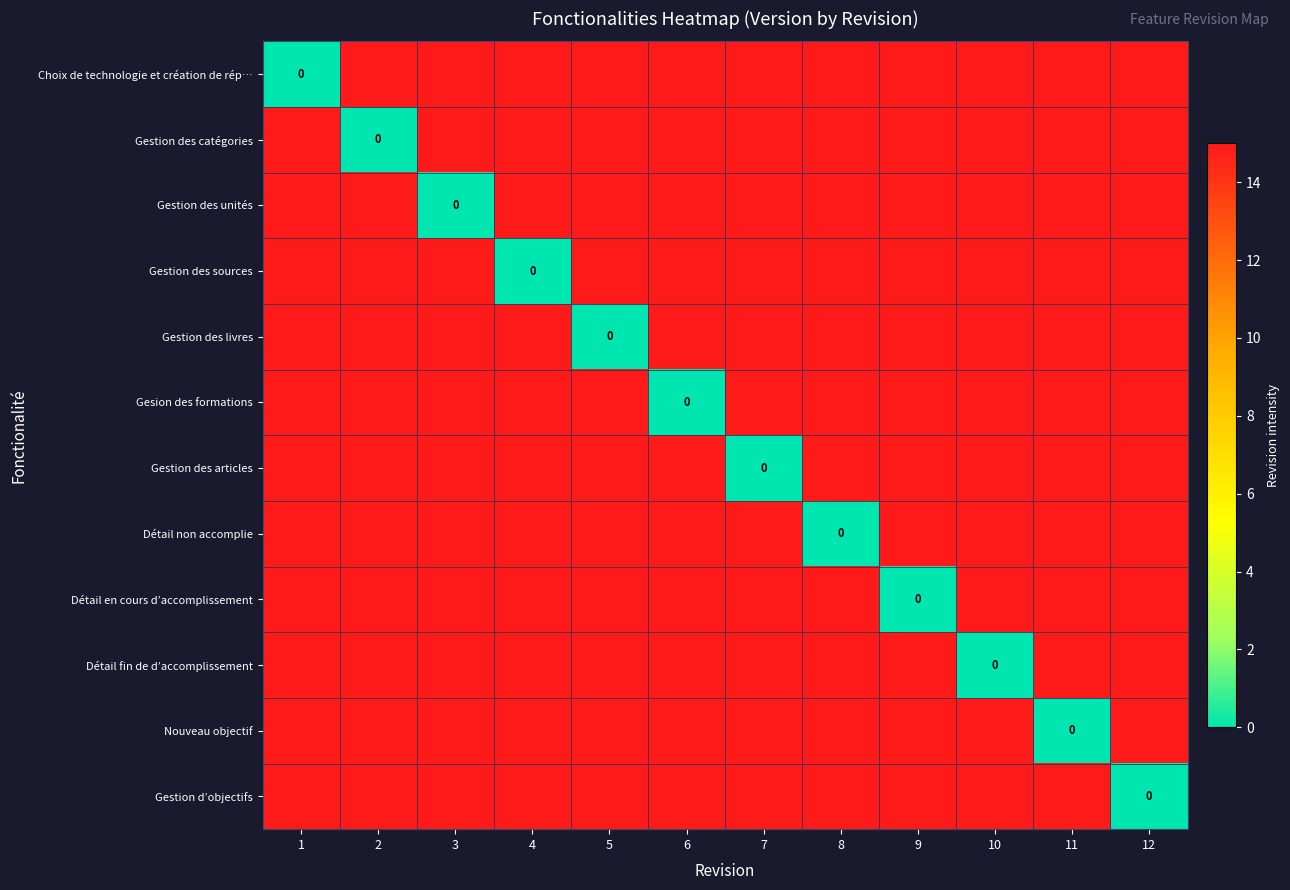

What value does the Gestion des unités series have at 11?

15